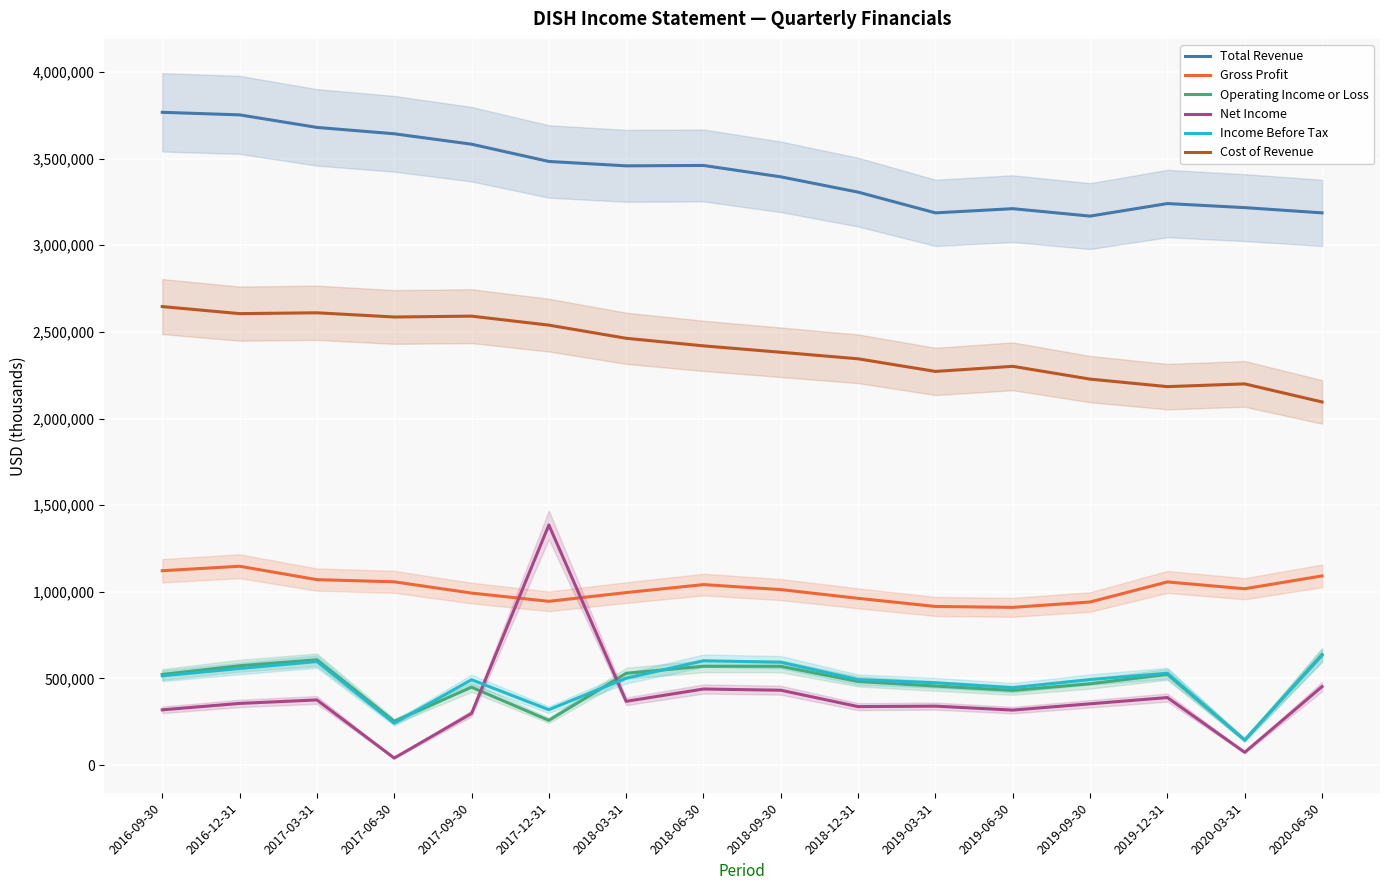

Which category has the lowest value in the Operating Income or Loss series?

2020-03-31